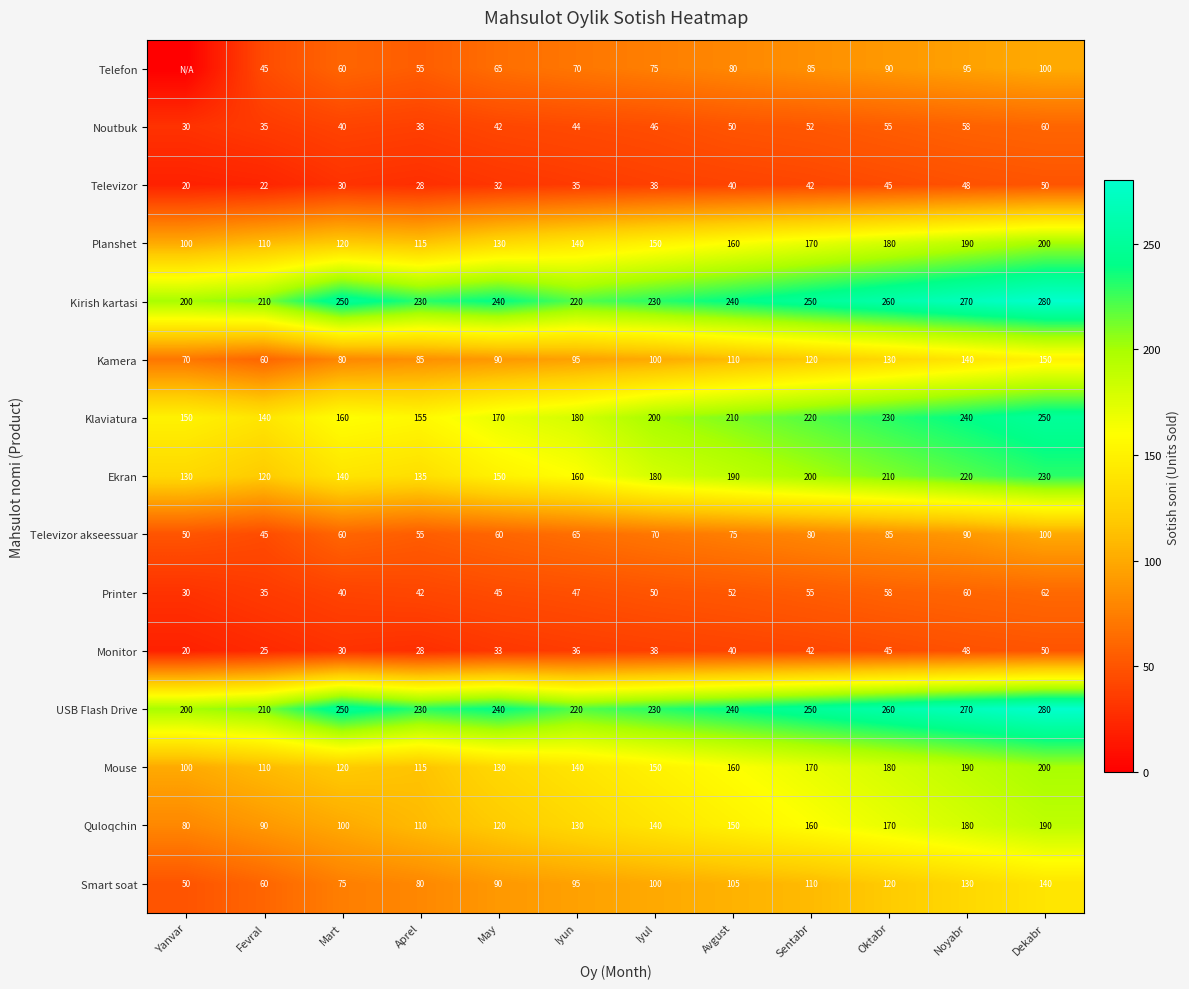

Rank the categories by Klaviatura value from highest to lowest.

Dekabr, Noyabr, Oktabr, Sentabr, Avgust, Iyul, Iyun, May, Mart, Aprel, Yanvar, Fevral